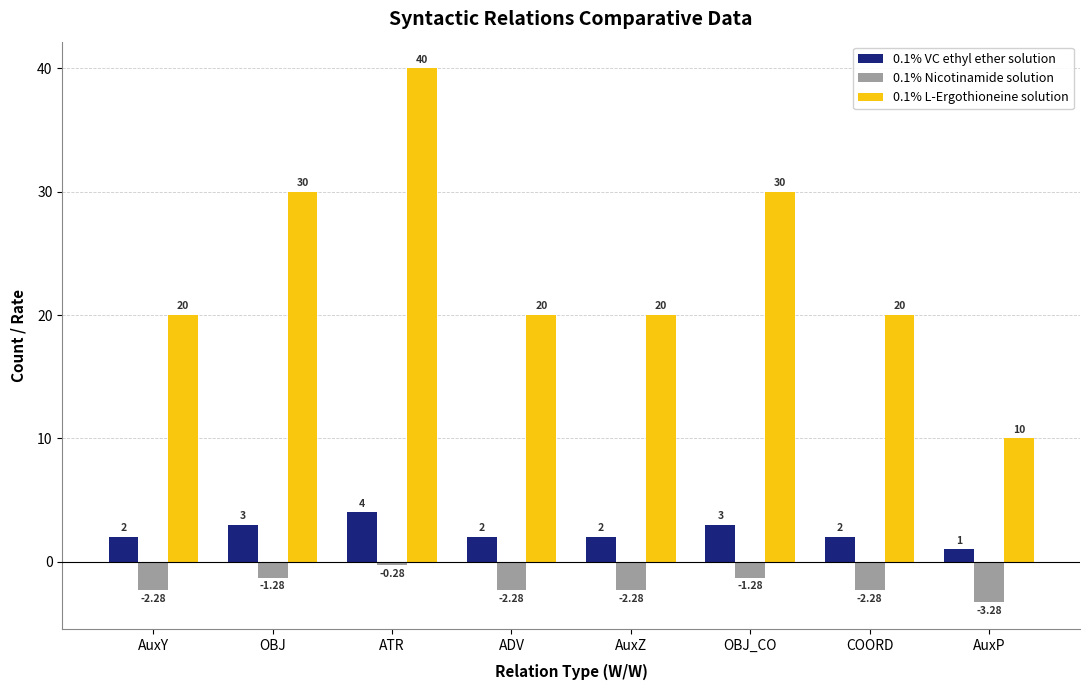

What is the average value of the 0.1% L-Ergothioneine solution series?

23.8